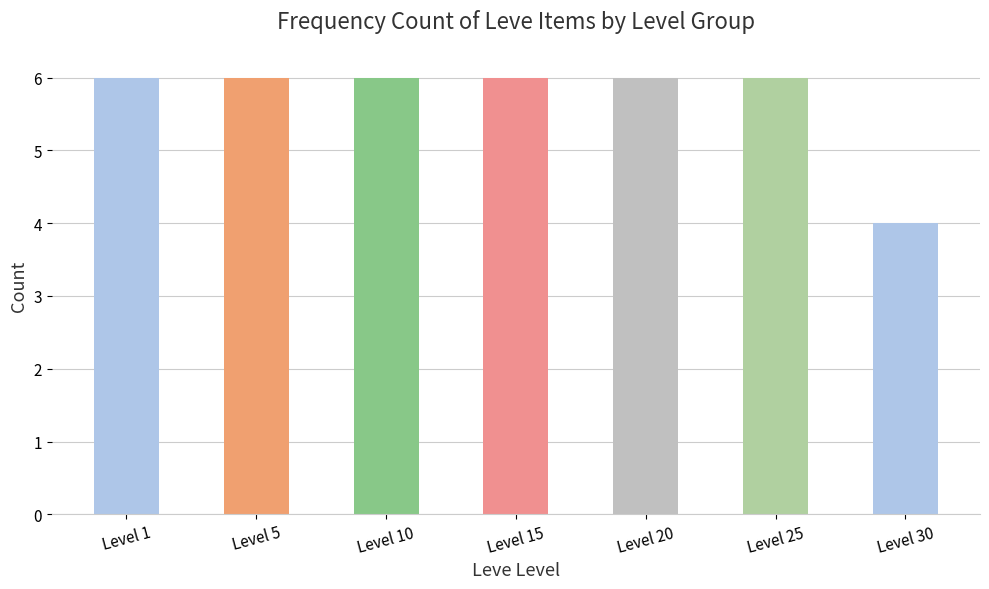

Reading left to right, list all the values displayed in this chart.

6	6	6	6	6	6	4